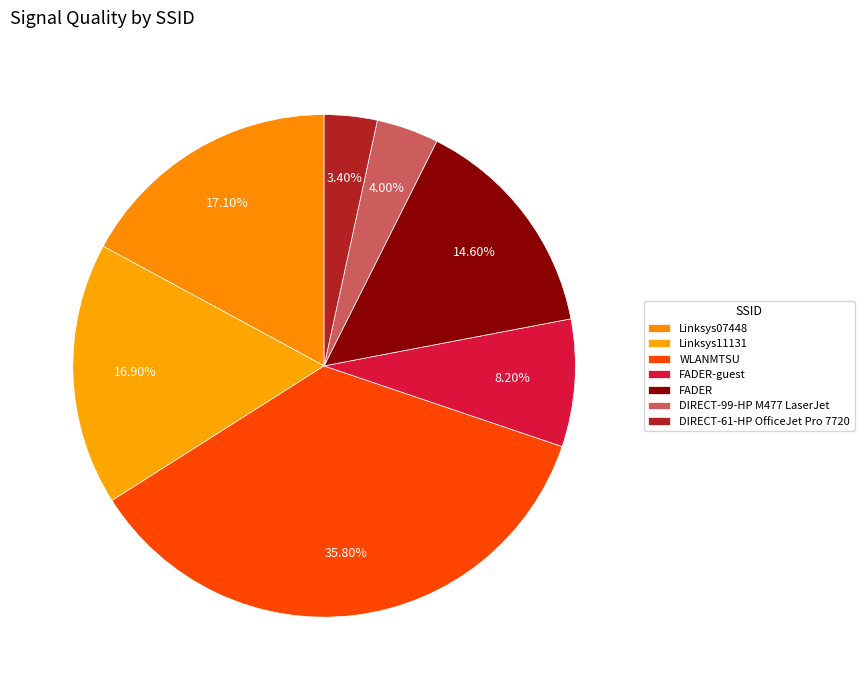

What is the smallest slice in the pie chart?

DIRECT-61-HP OfficeJet Pro 7720